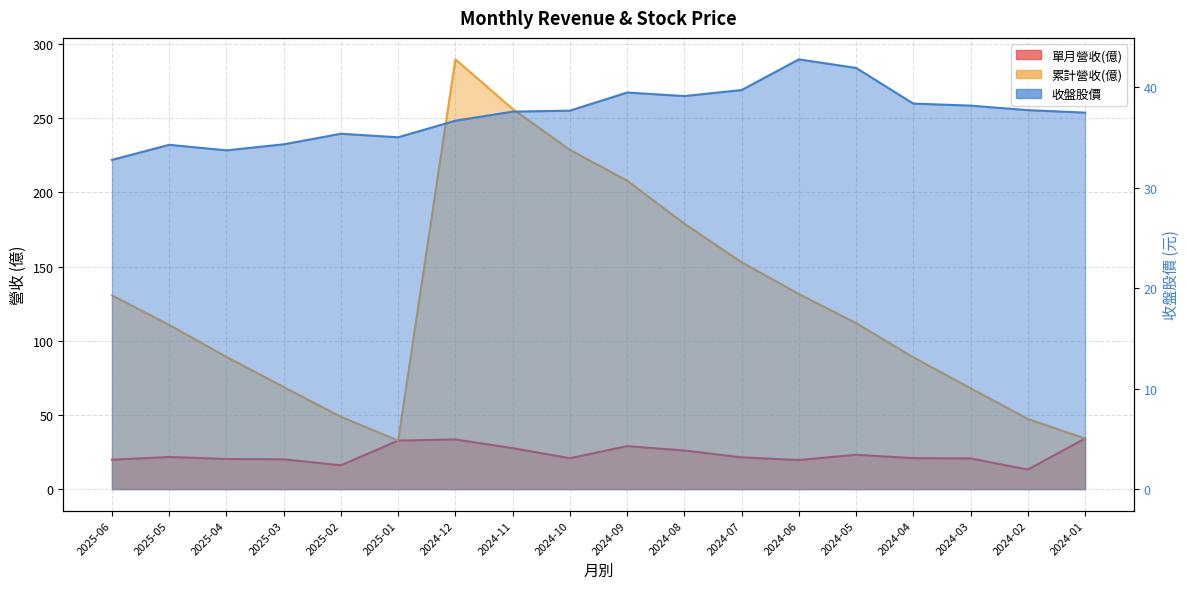

In 收盤股價, how many points are lower than both neighbors (excluding endpoints)?

3